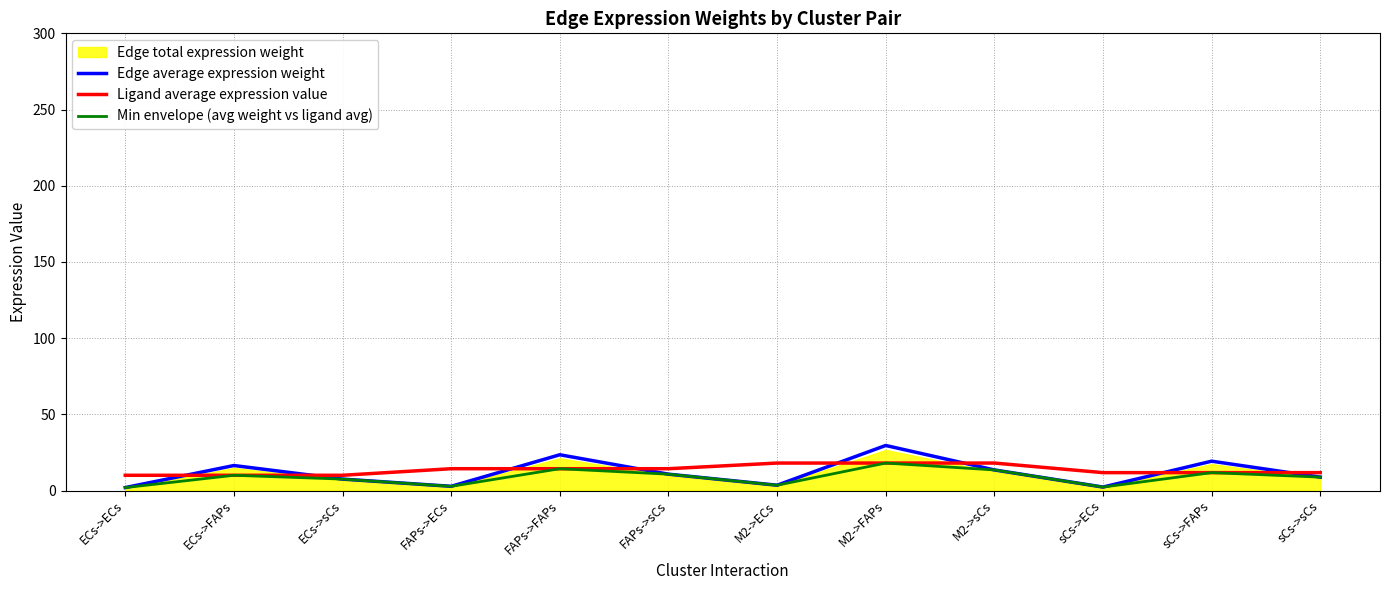

Is it true that Edge average expression weight equals 16.4 at ECs->FAPs?

True